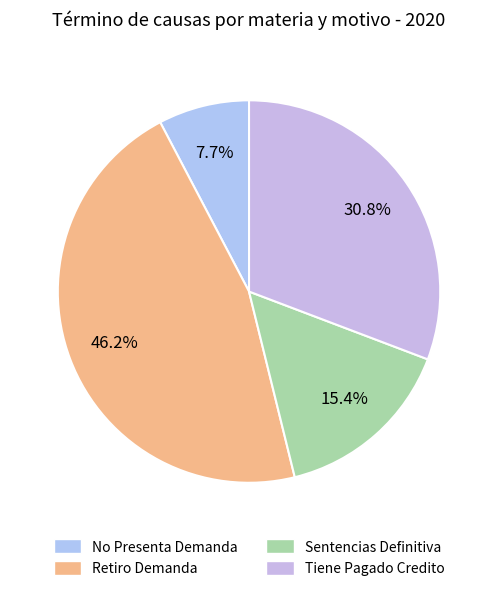

Is there a majority slice in this chart?

No